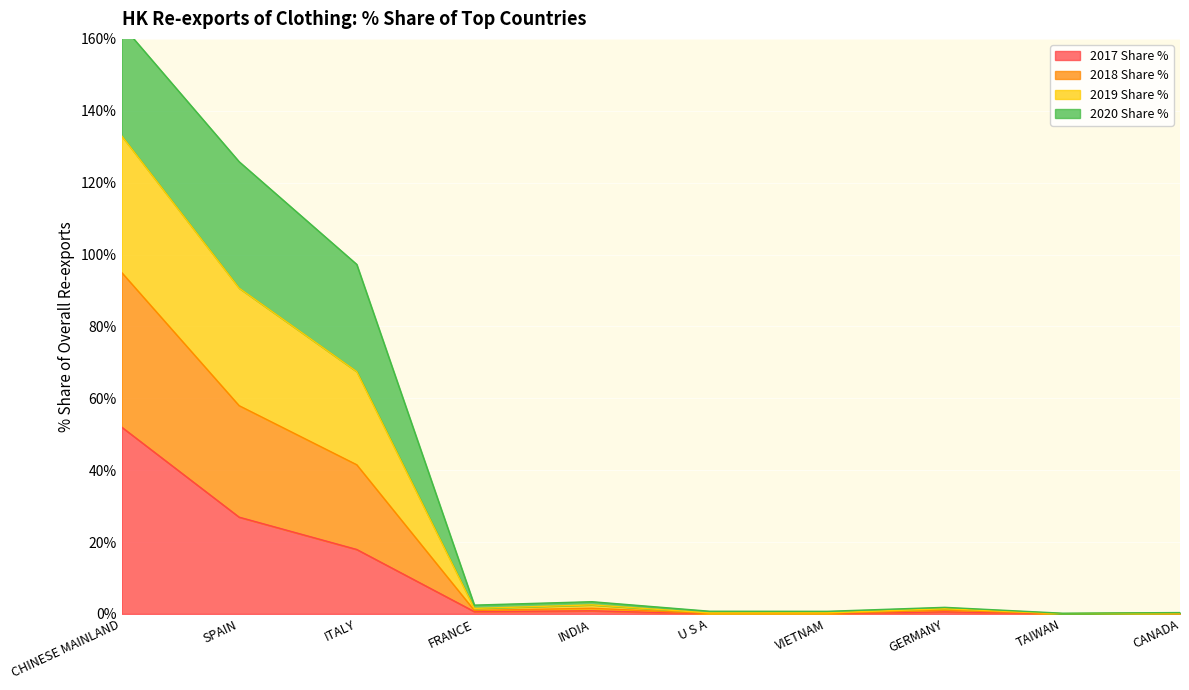

Between U S A and TAIWAN, which series saw the biggest shift?

2019 Share %